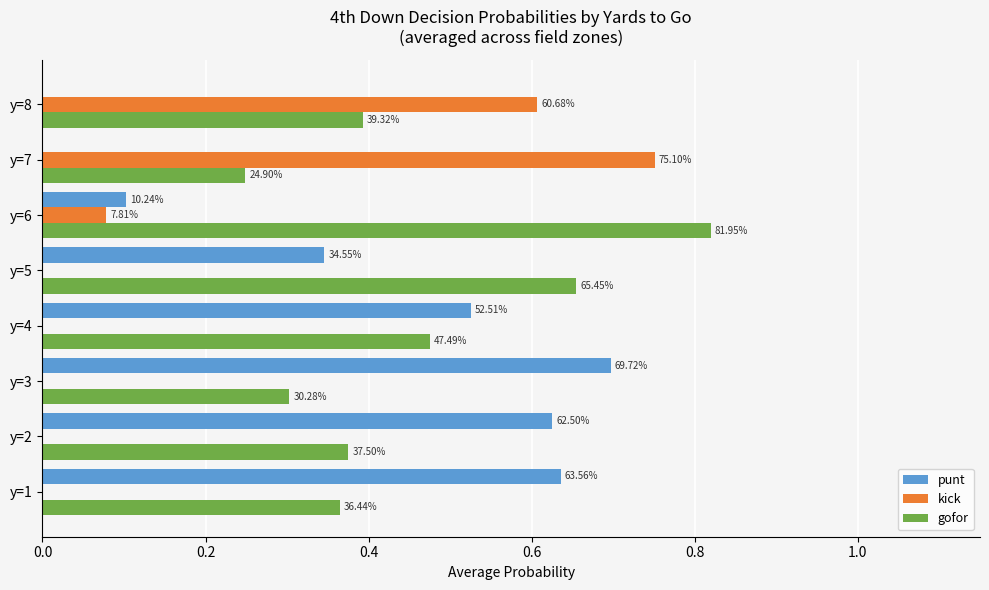

What position from the left is 0.0?

1